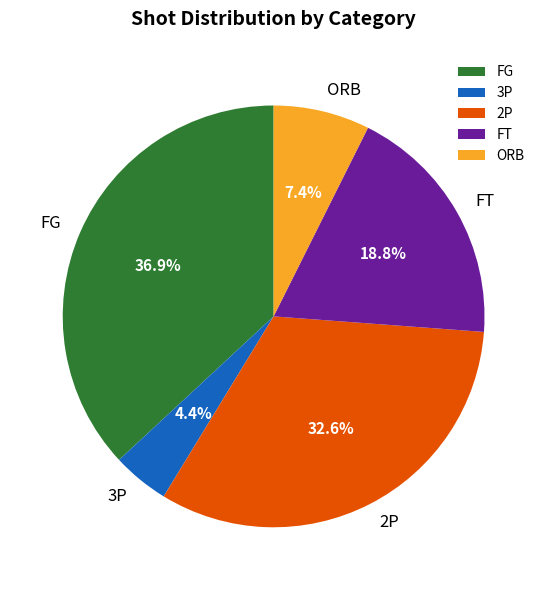

Does FG account for over 50% of the chart?

No